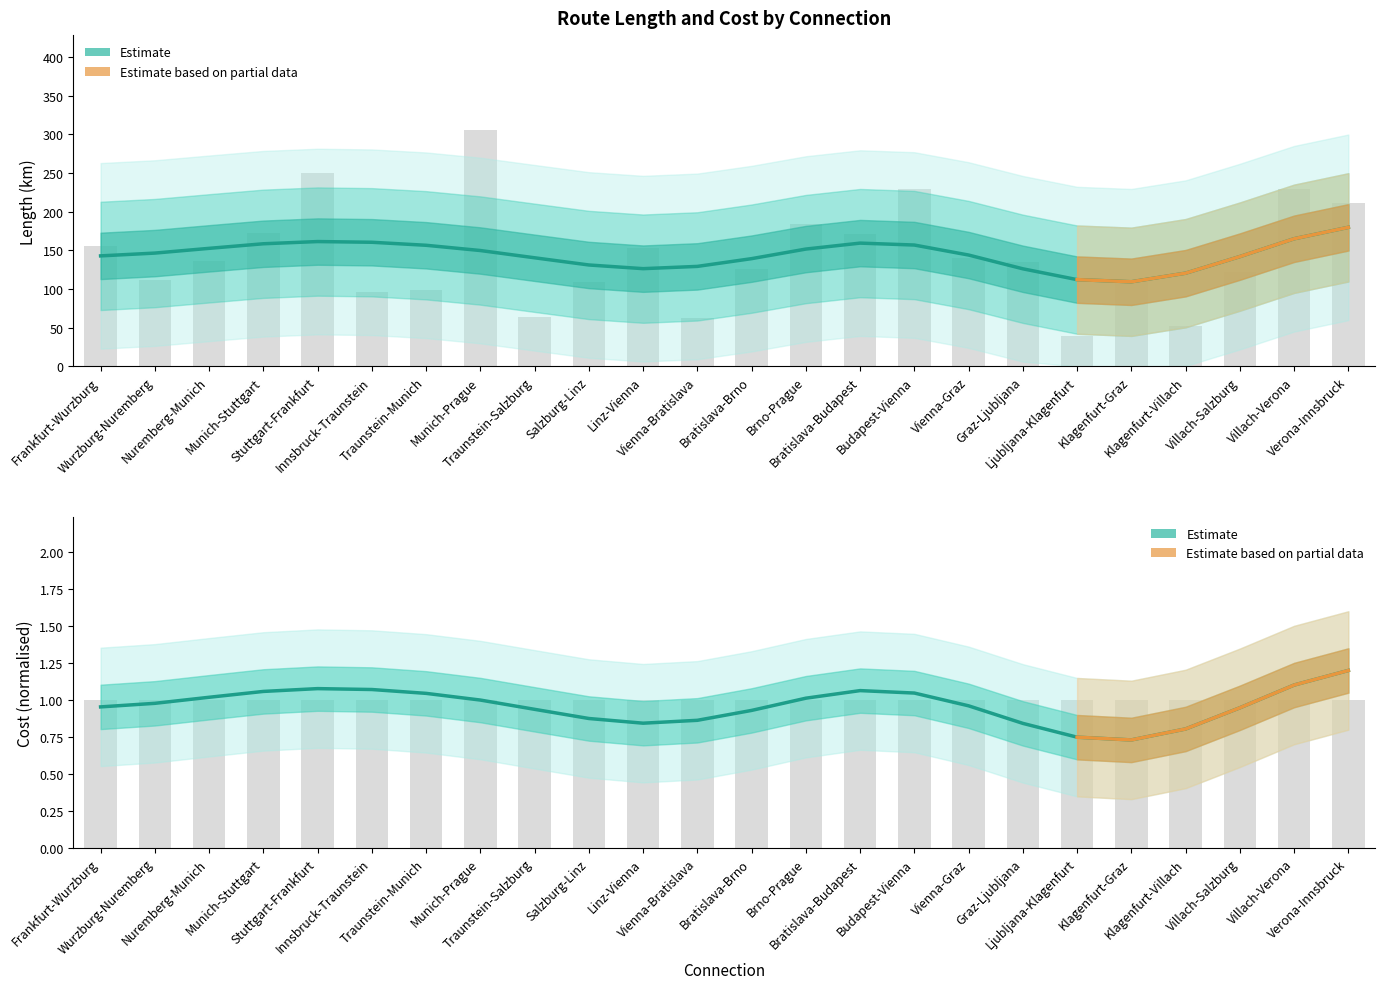

List the labels in order of value, largest first.

Munich-Prague, Stuttgart-Frankfurt, Villach-Verona, Budapest-Vienna, Verona-Innsbruck, Brno-Prague, Munich-Stuttgart, Bratislava-Budapest, Frankfurt-Wurzburg, Linz-Vienna, Vienna-Graz, Nuremberg-Munich, Graz-Ljubljana, Bratislava-Brno, Villach-Salzburg, Wurzburg-Nuremberg, Klagenfurt-Graz, Salzburg-Linz, Traunstein-Munich, Innsbruck-Traunstein, Traunstein-Salzburg, Vienna-Bratislava, Klagenfurt-Villach, Ljubljana-Klagenfurt